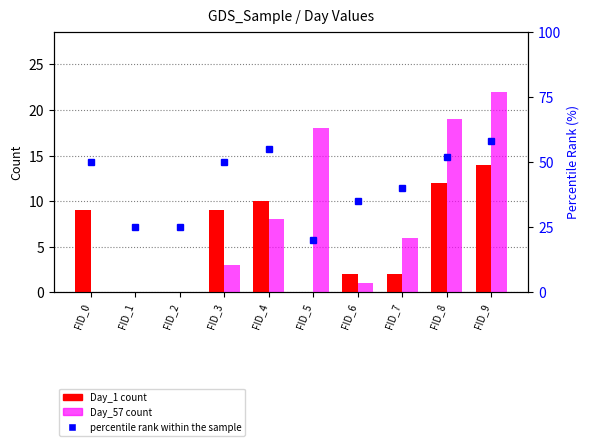

At FID_9, list the series in order from largest to smallest.

percentile rank within the sample, Day_57 count, Day_1 count